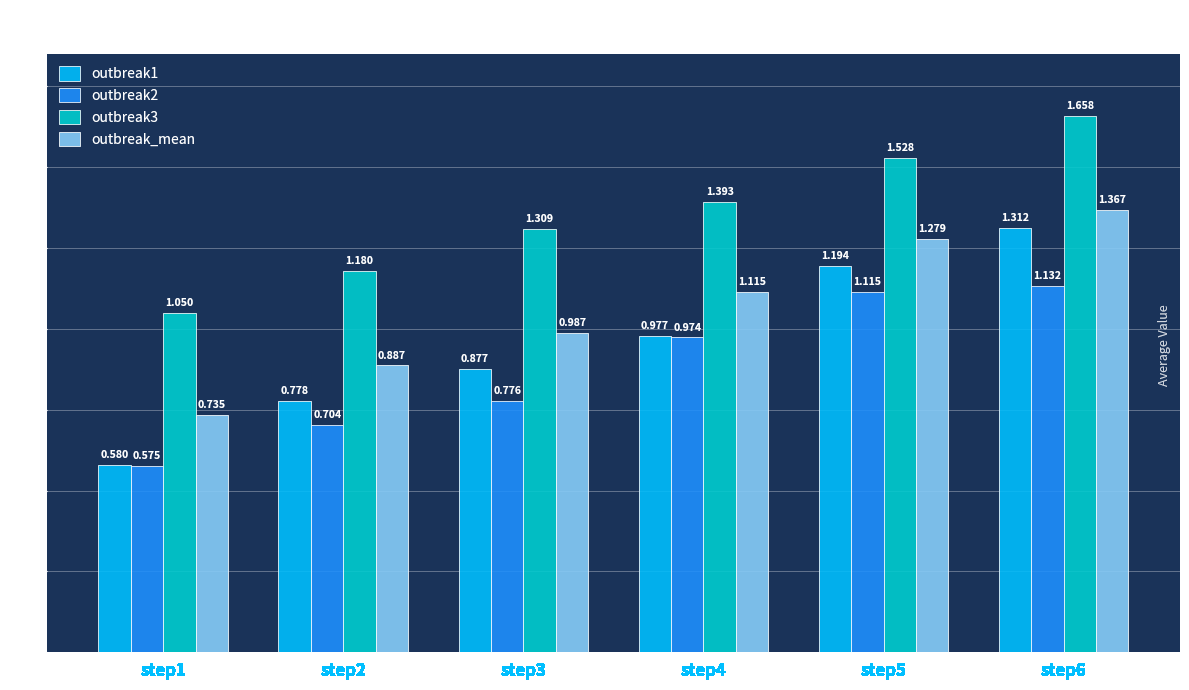

What is the difference between the second highest and second lowest values in the outbreak3 series?

0.3